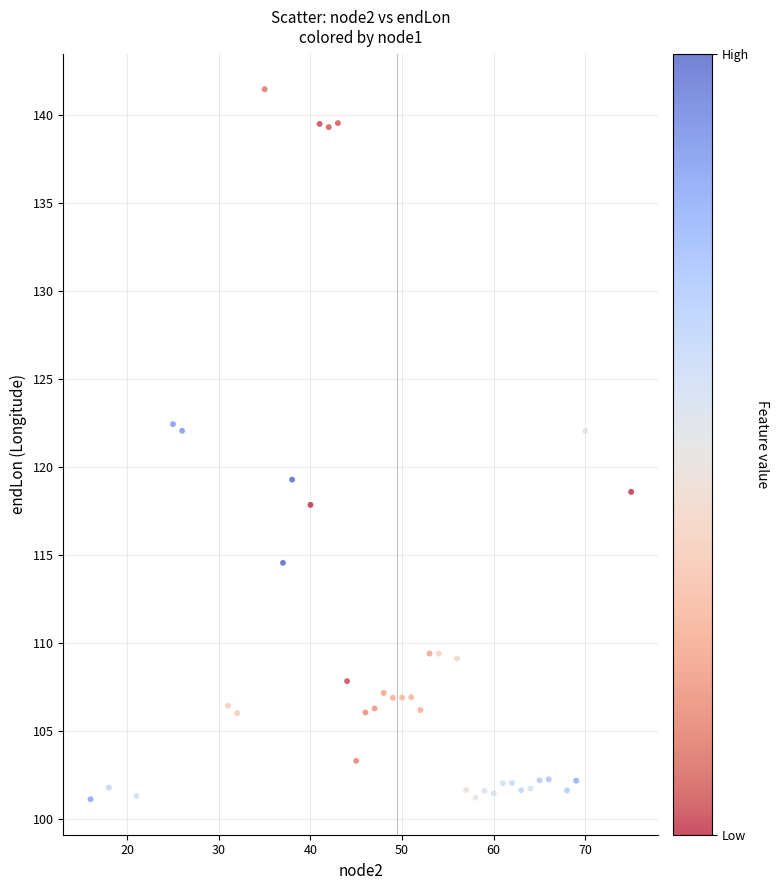

What is the range of X values (max minus min)?

59.0